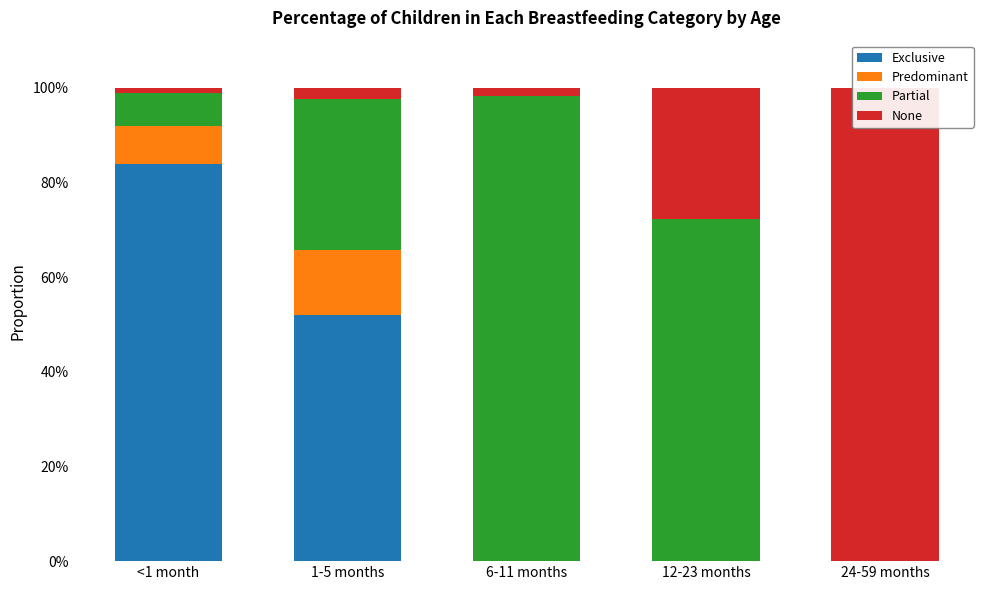

List the series in order of their peak value, highest first.

None, Partial, Exclusive, Predominant